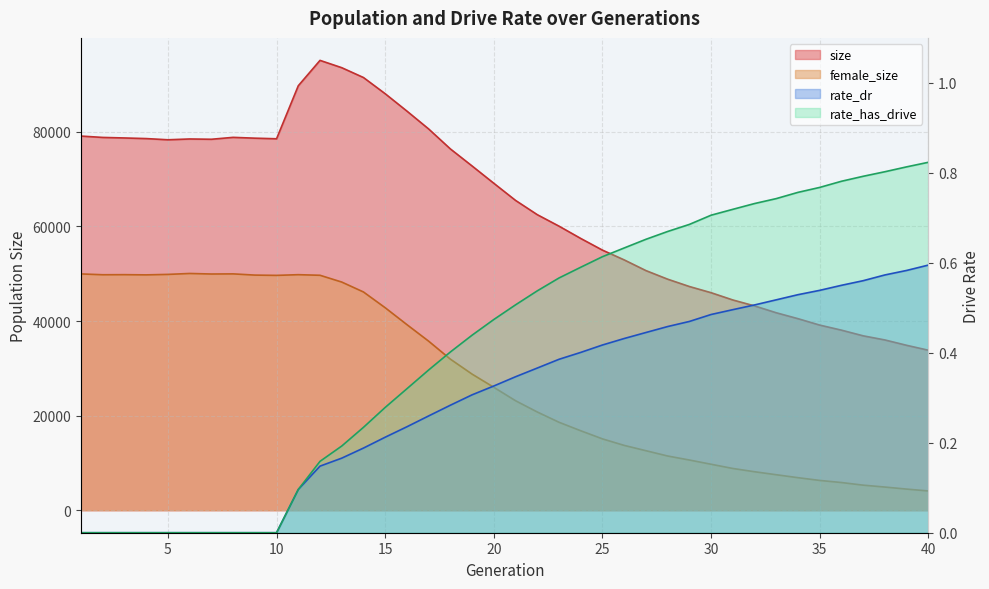

True or false: size and rate_has_drive intersect in this chart.

False